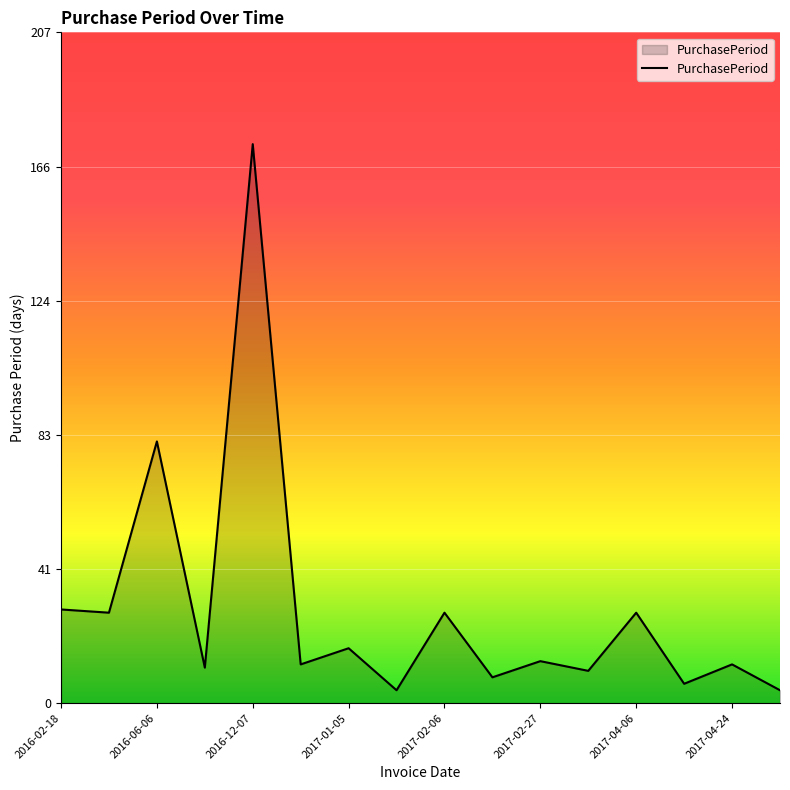

How many lines are shown in the chart?

1